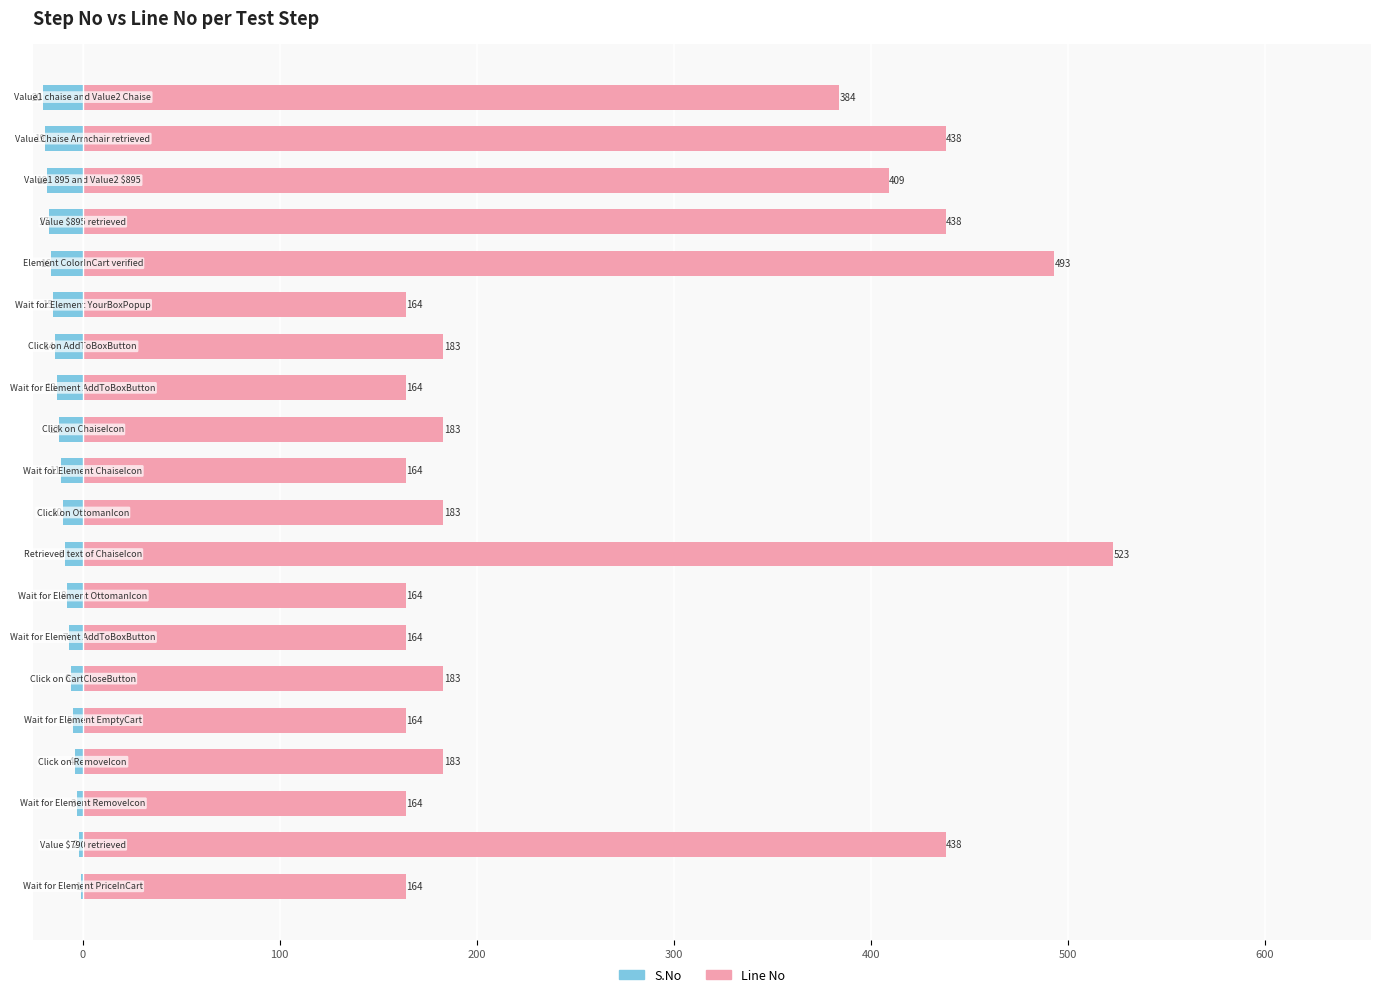

Is it true that S.No equals -20 at 19?

True